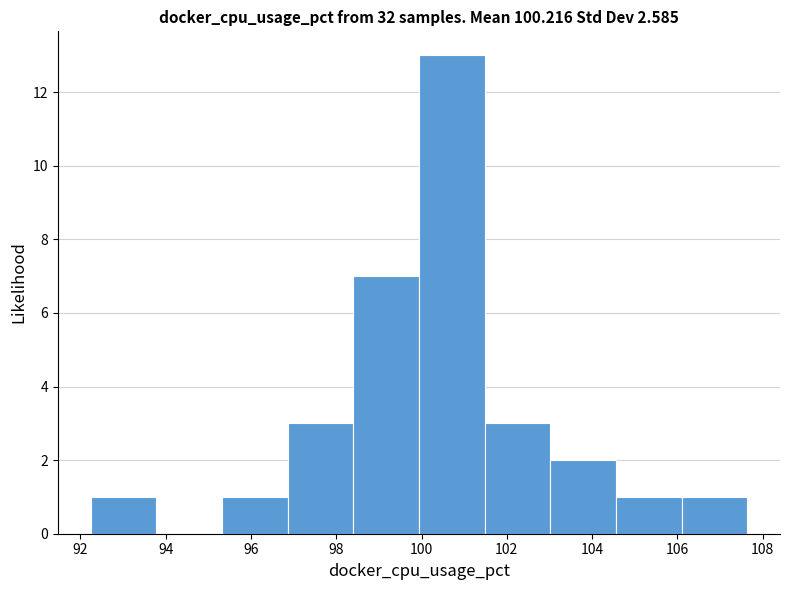

Over which range of the x-axis is the bar tallest?

100.0 to 101.4